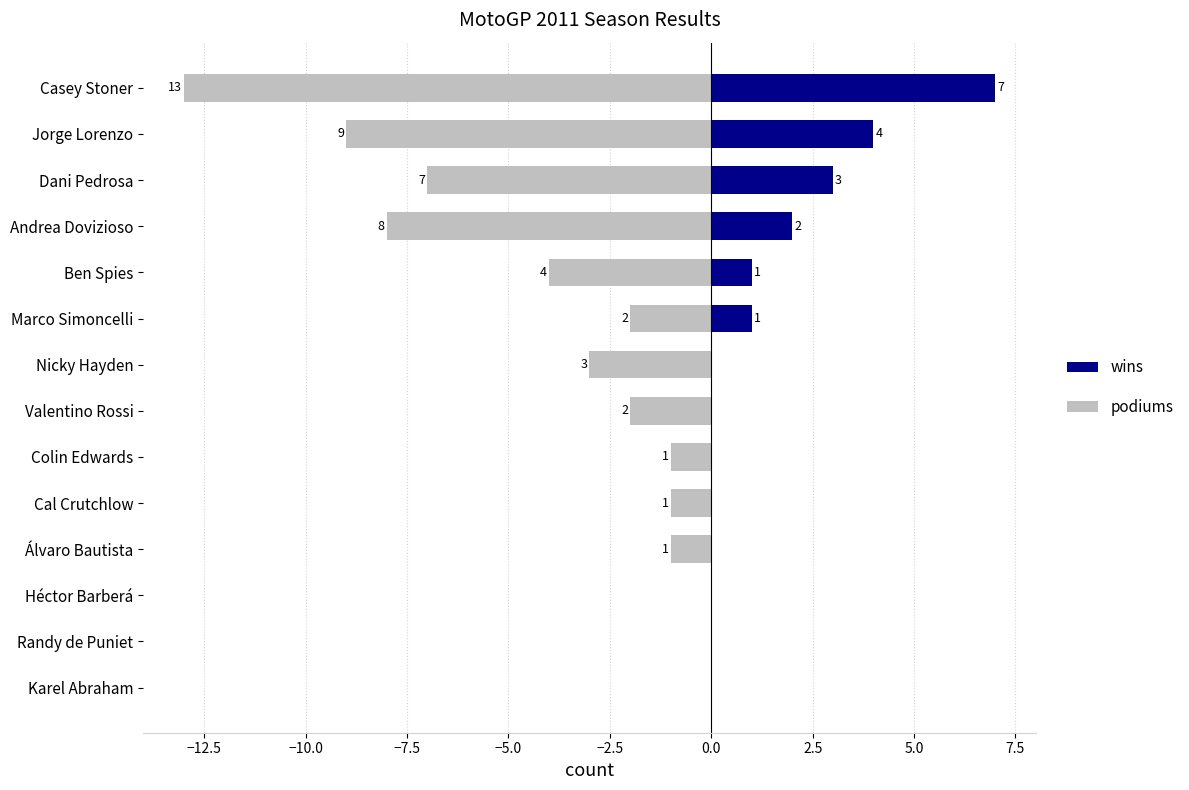

What is the sum of all podiums values?

-51